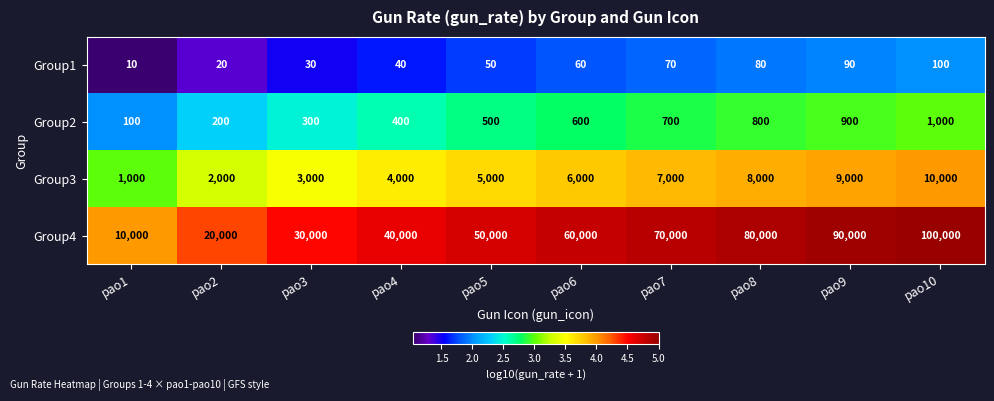

What is the difference between the second highest and minimum values in the Group1 series?

80